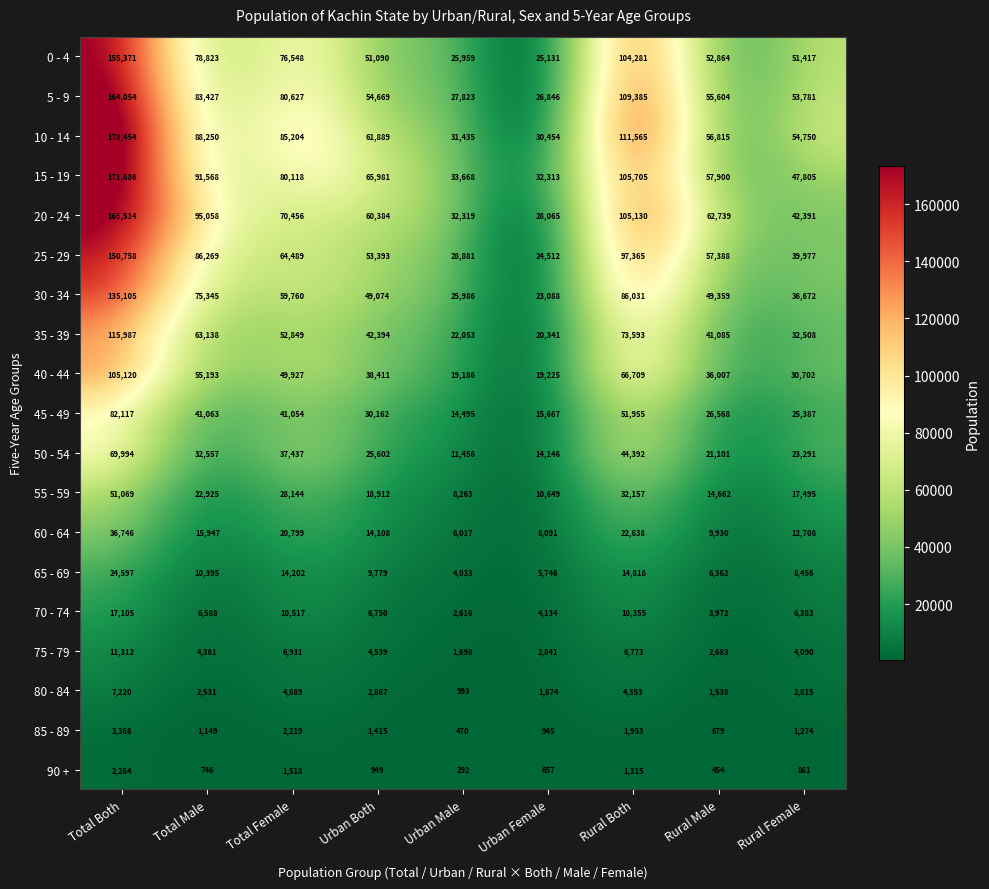

How many distinct data groups are displayed?

19